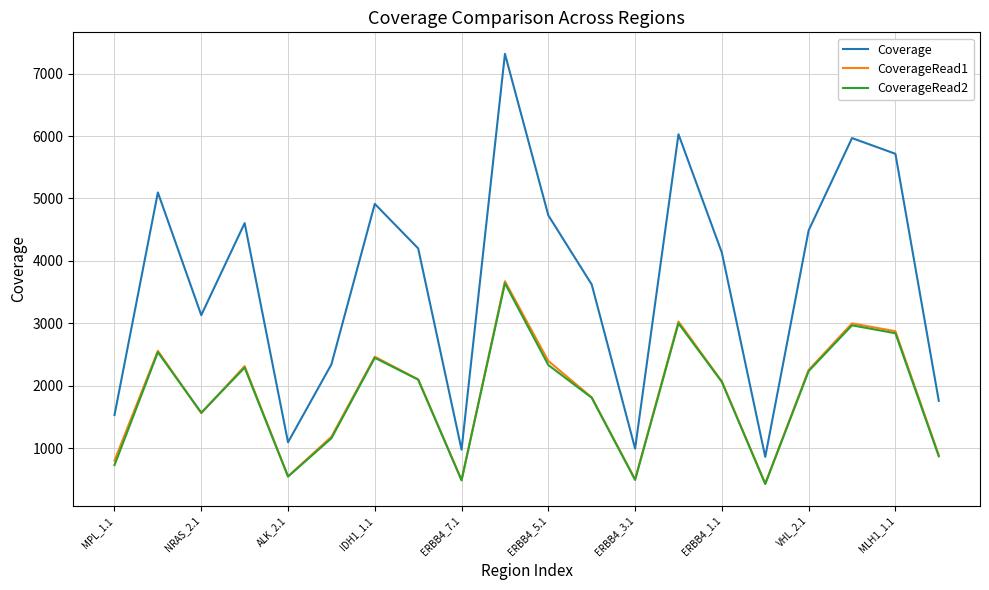

Which series has the widest spread of values?

Coverage